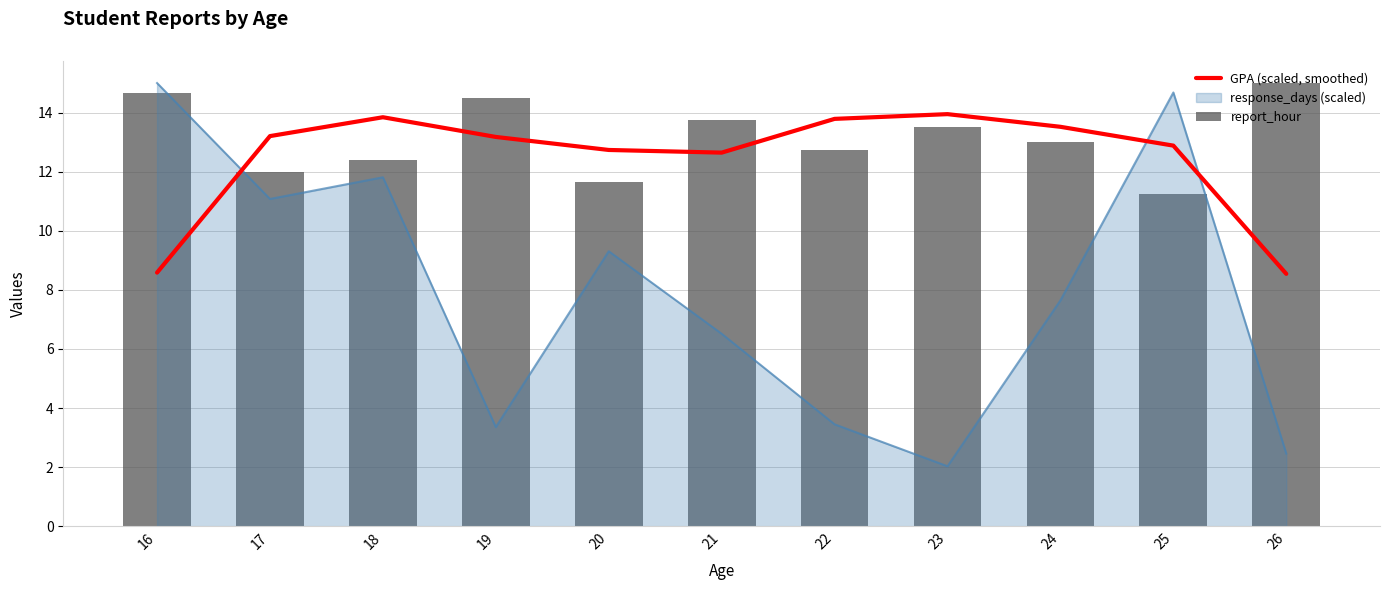

What is the total value across all series at 20?

24.4